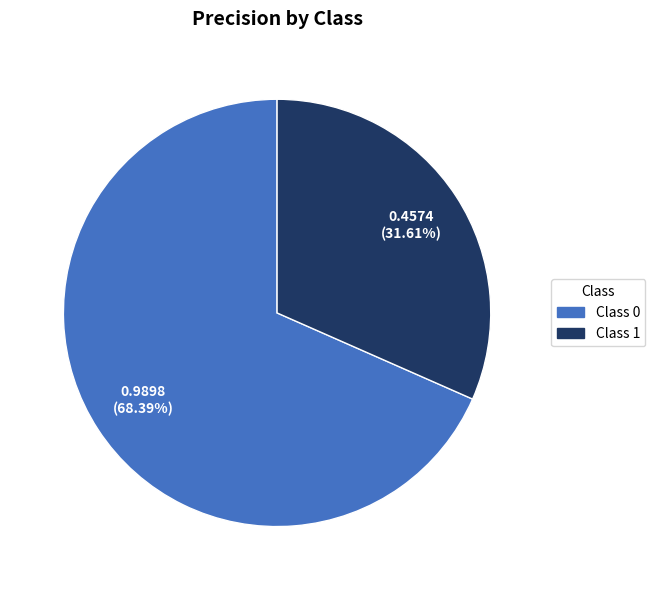

Is it true that Class 1 is 32% of the pie?

True